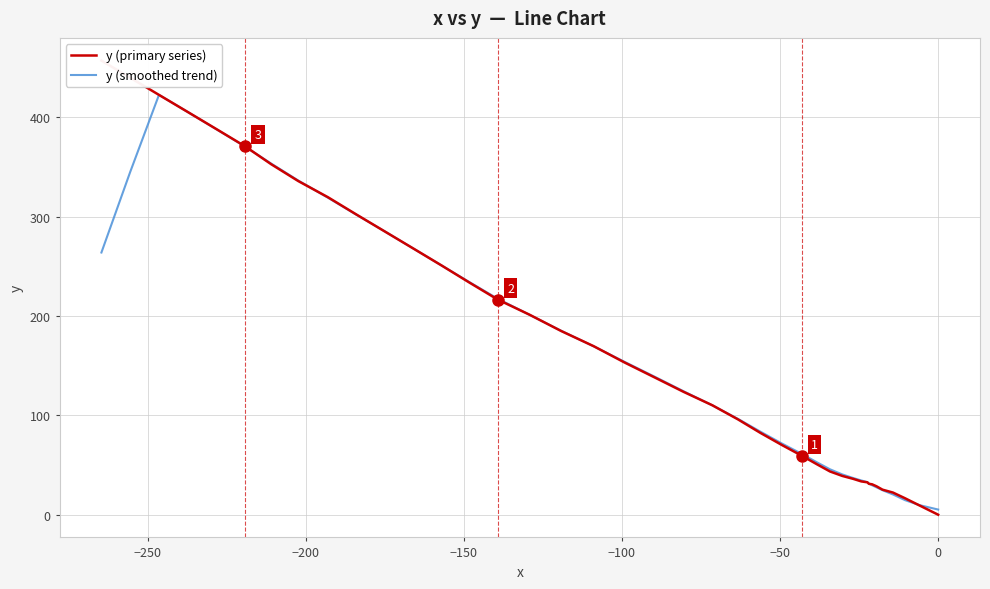

What is the maximum value for y (smoothed trend)?

422.4